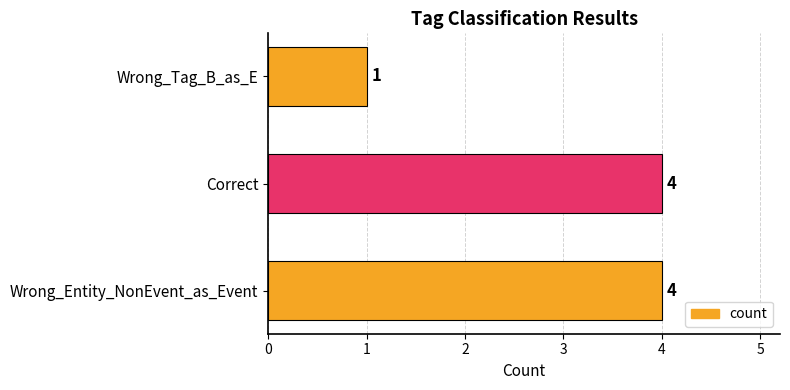

What is the difference between the maximum and minimum values?

3